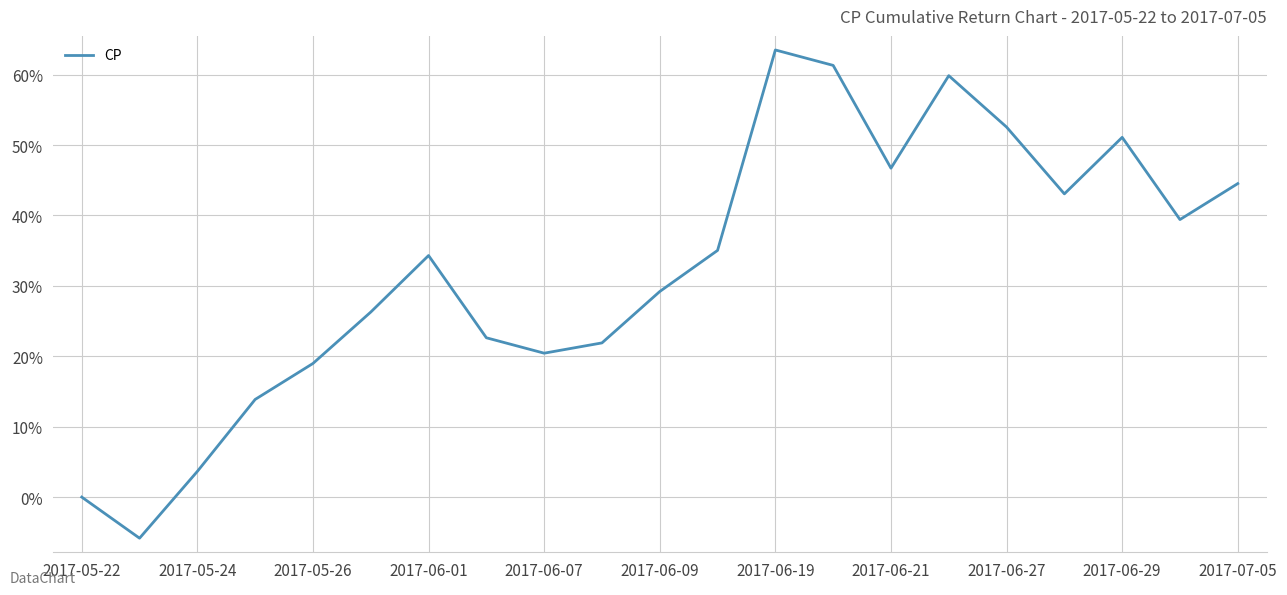

How many points are higher than both their immediate neighbors (excluding endpoints)?

4